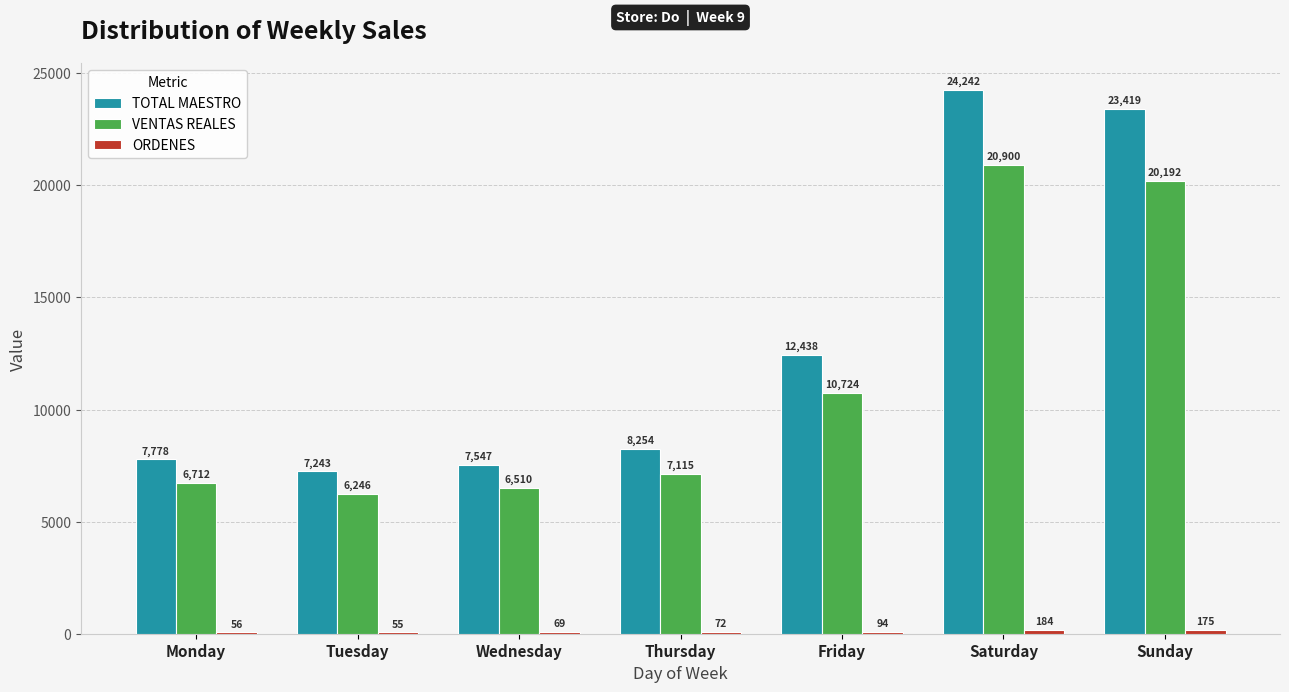

Which series has the largest total across all categories?

TOTAL MAESTRO